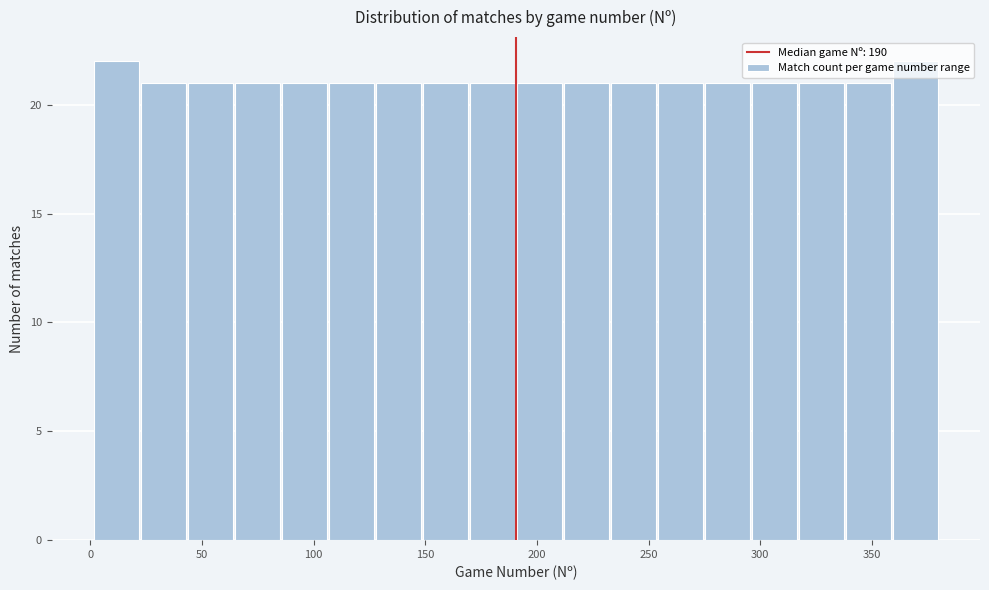

Reading left to right, list every bar in this chart as the range it spans on the x-axis followed by its height. Neither the bar edges nor the heights are printed on the chart, so give them approximately, as read against the axes.

0 to 20: 22
20 to 45: 21
45 to 65: 21
65 to 85: 21
85 to 105: 21
105 to 125: 21
125 to 150: 21
150 to 170: 21
170 to 190: 21
190 to 210: 21
210 to 235: 21
235 to 255: 21
255 to 275: 21
275 to 295: 21
295 to 315: 21
315 to 340: 21
340 to 360: 21
360 to 380: 22